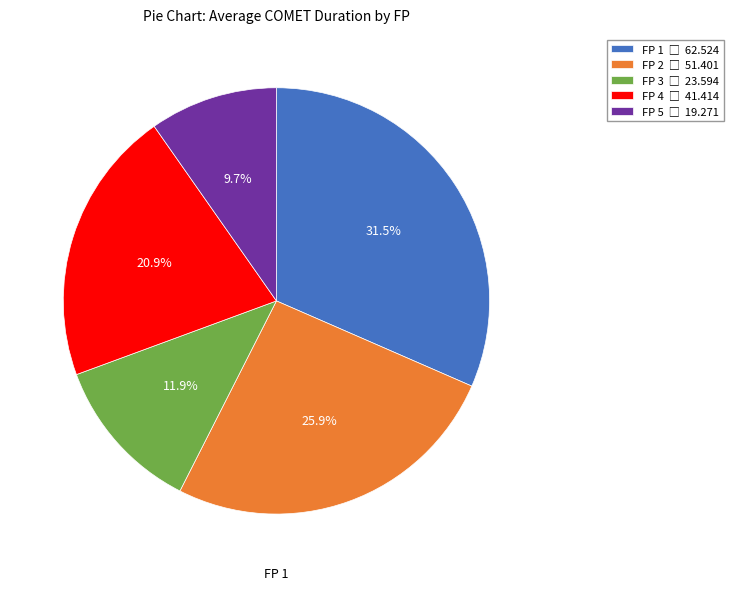

To the nearest percent, what is the difference between the FP 2 and FP 5 slice percentages?

16%